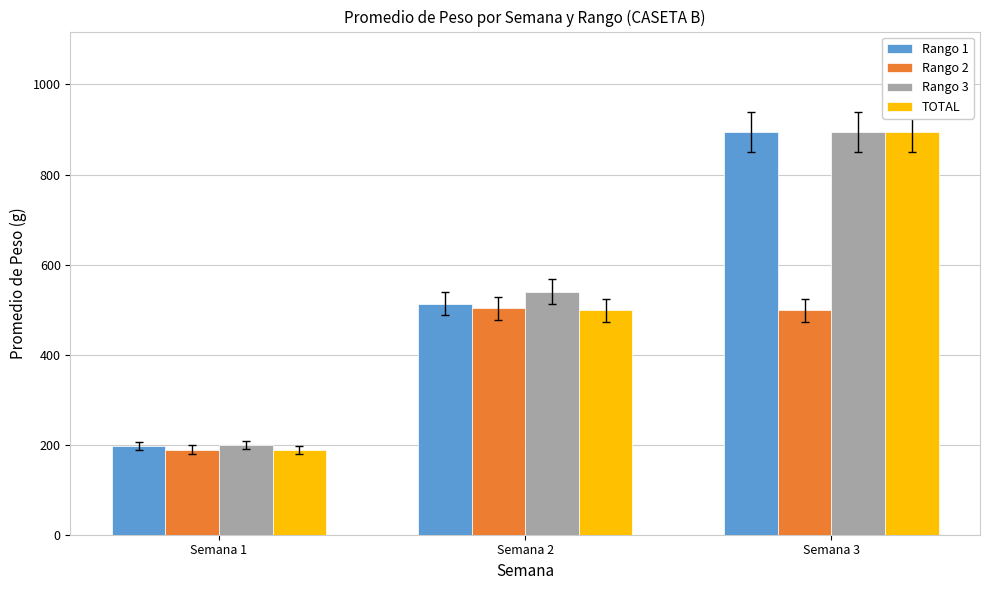

Reading right to left, what are all the values shown in this chart?

Rango 1: 894.0	513.0	197.1
Rango 2: 498.0	503.0	189.0
Rango 3: 894.0	540.0	199.3
TOTAL: 894.0	498.0	188.3